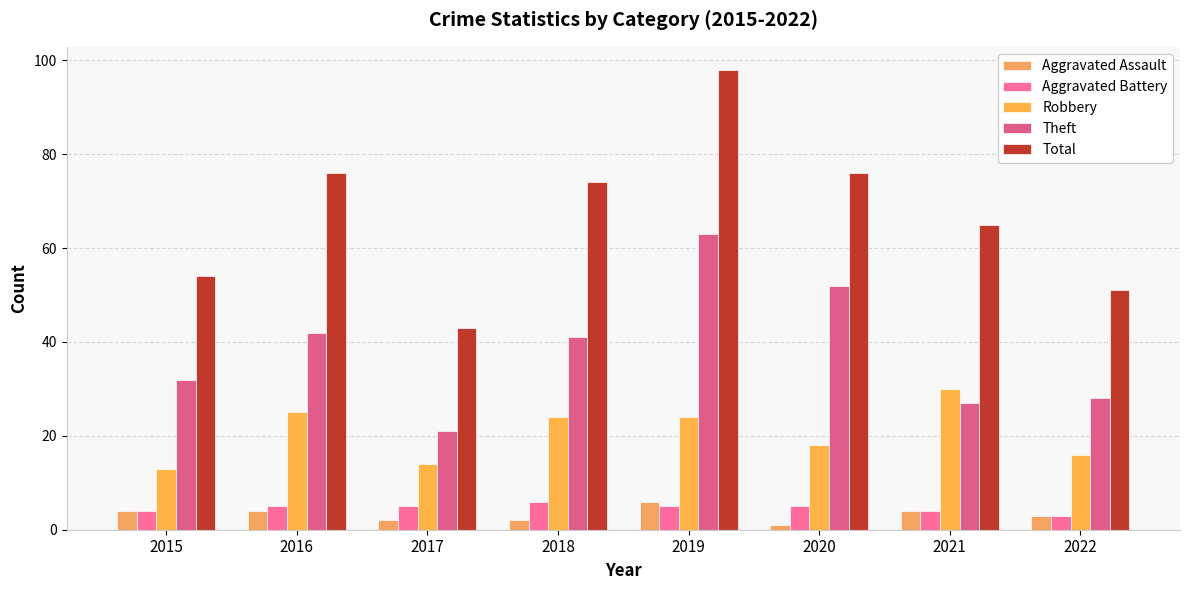

How many bars are there in each group?

5